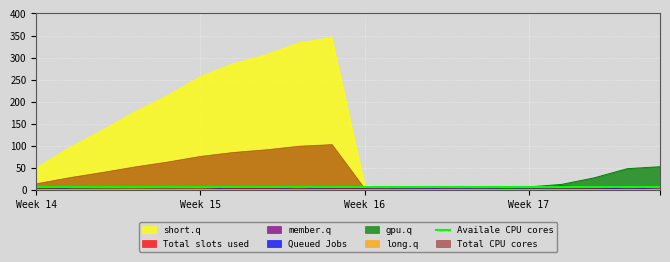

After their last crossing, which series has the higher values: member.q or Total slots used?

member.q